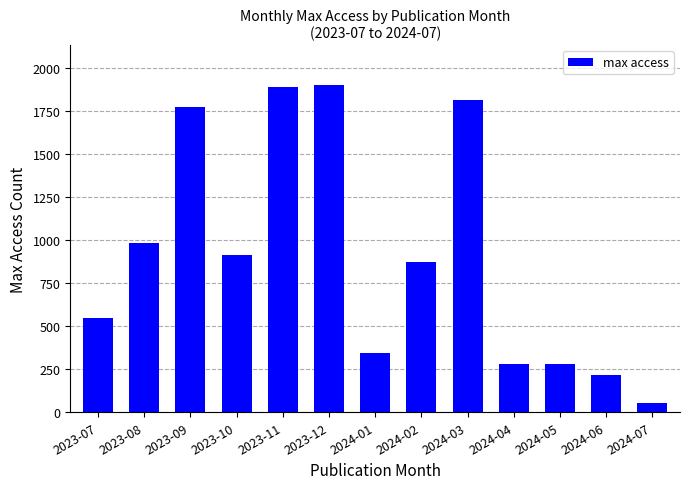

Which label corresponds to the smallest value in the chart?

2024-07